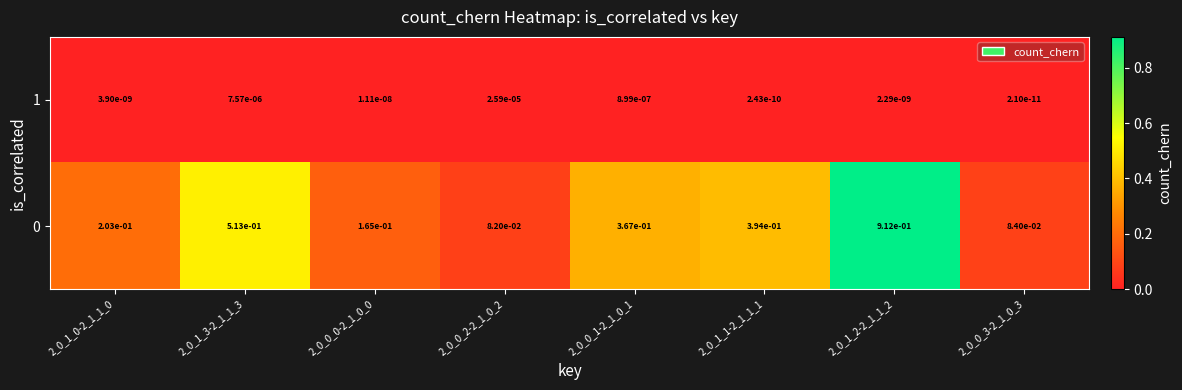

True or false: 1 has a value of 0.0 at 2_0_0_0-2_1_0_0.

True